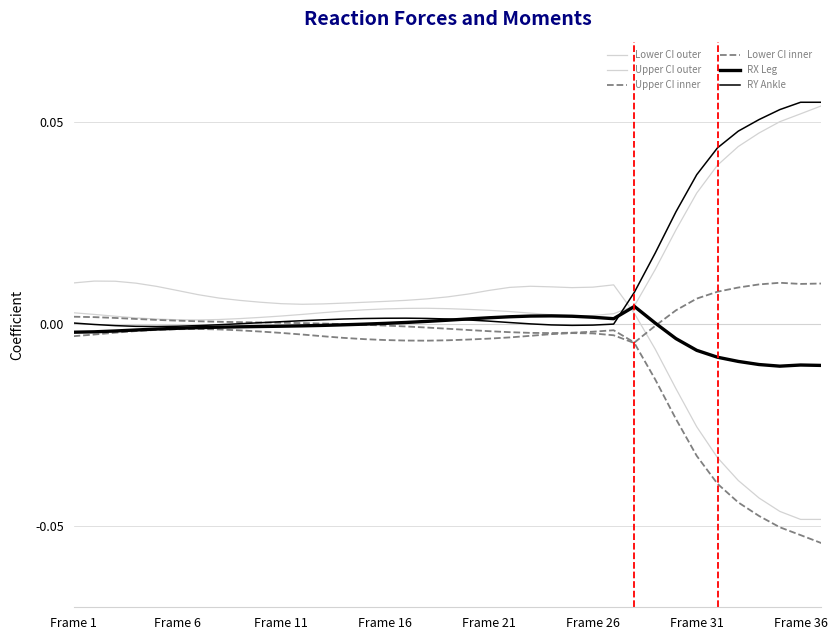

How many lines are shown in the chart?

6